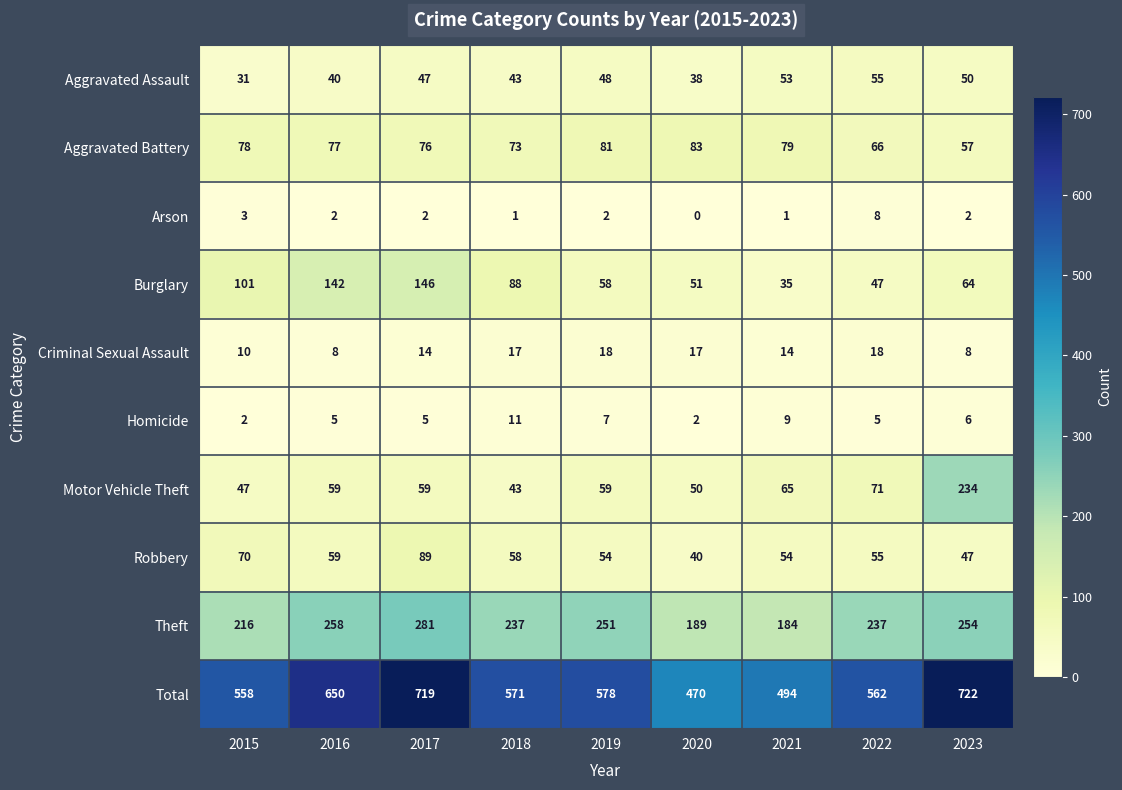

What is the highest value of the Motor Vehicle Theft series?

234